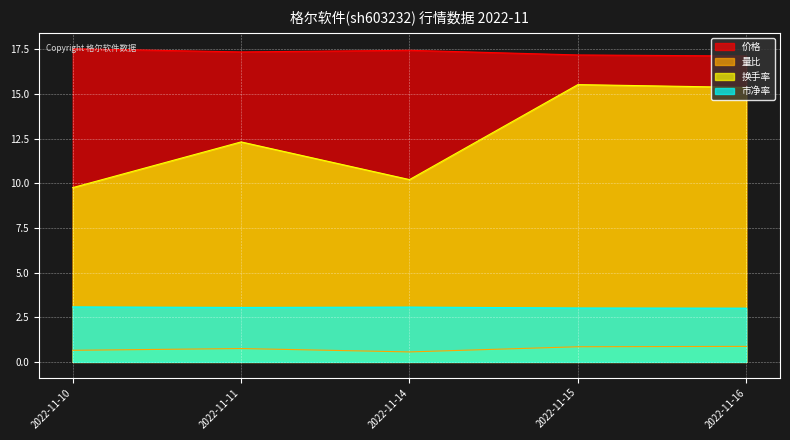

What is the total value across all series at 2022-11-14?

31.3